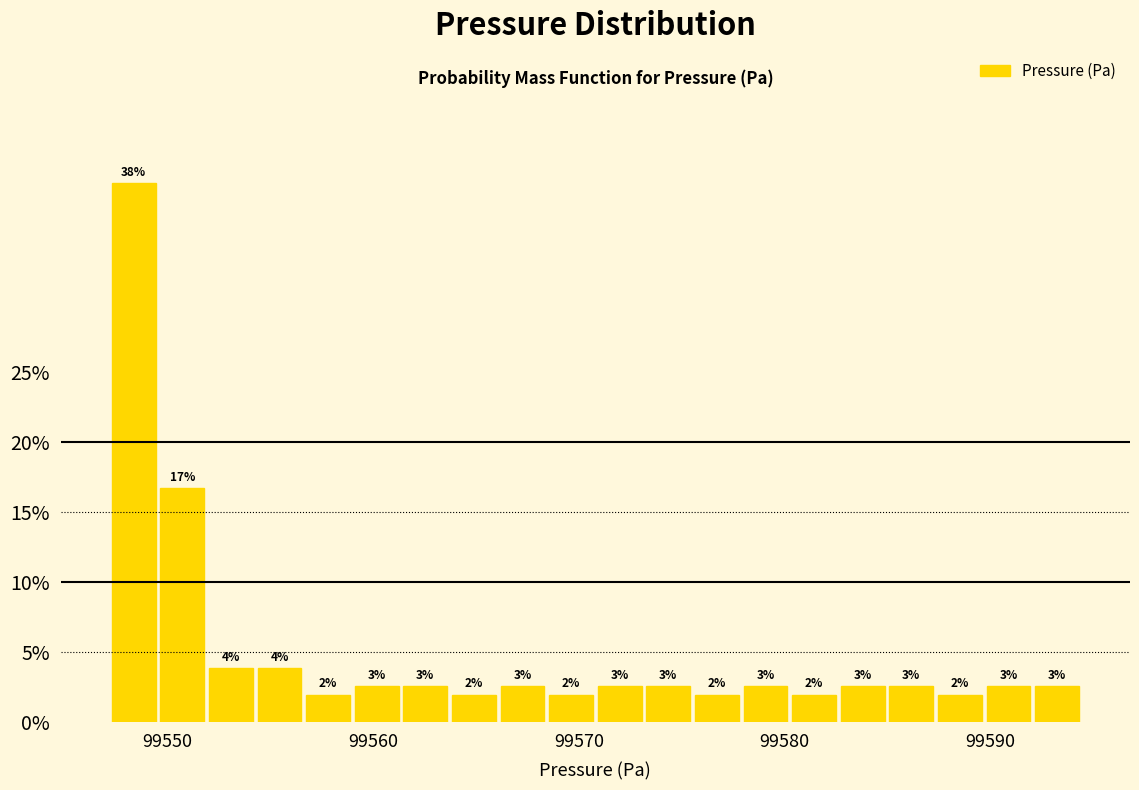

Around what value on the x-axis is the tallest bar? Give the approximate position of its centre, as read against the axis.

99548